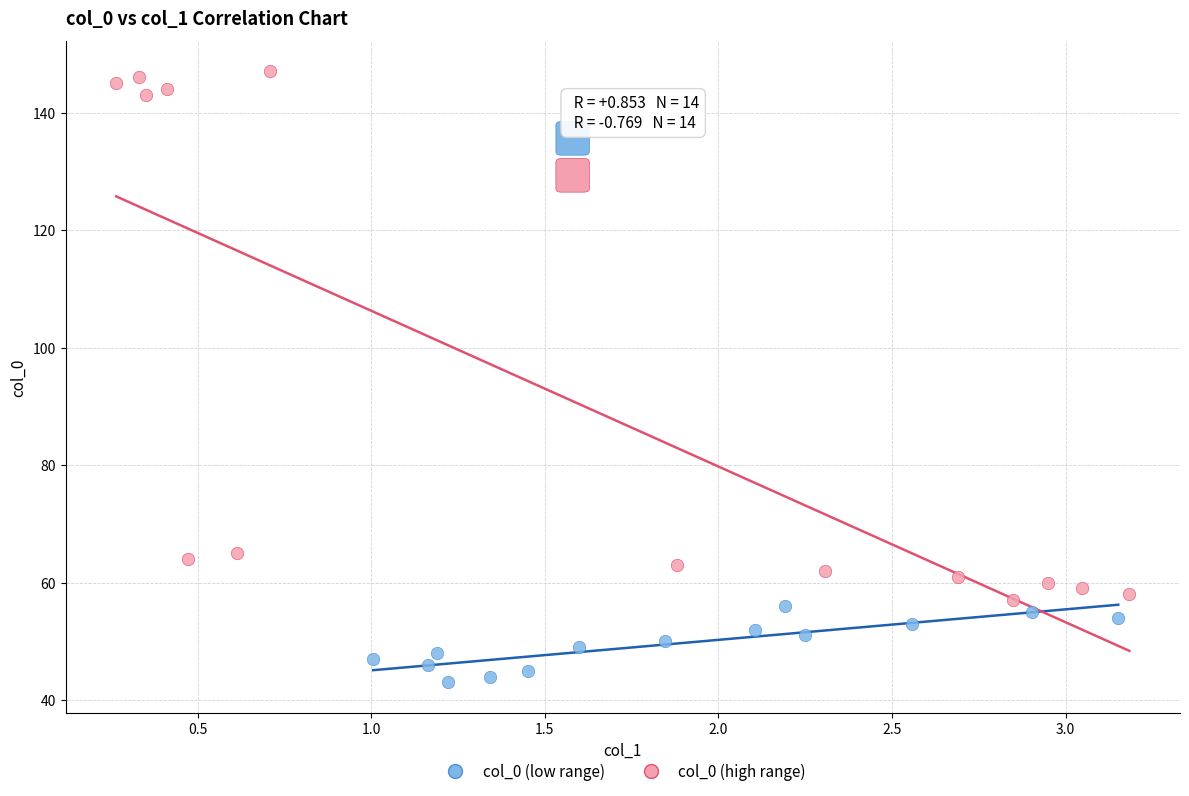

Which series reaches the minimum Y coordinate?

col_0 (low range)